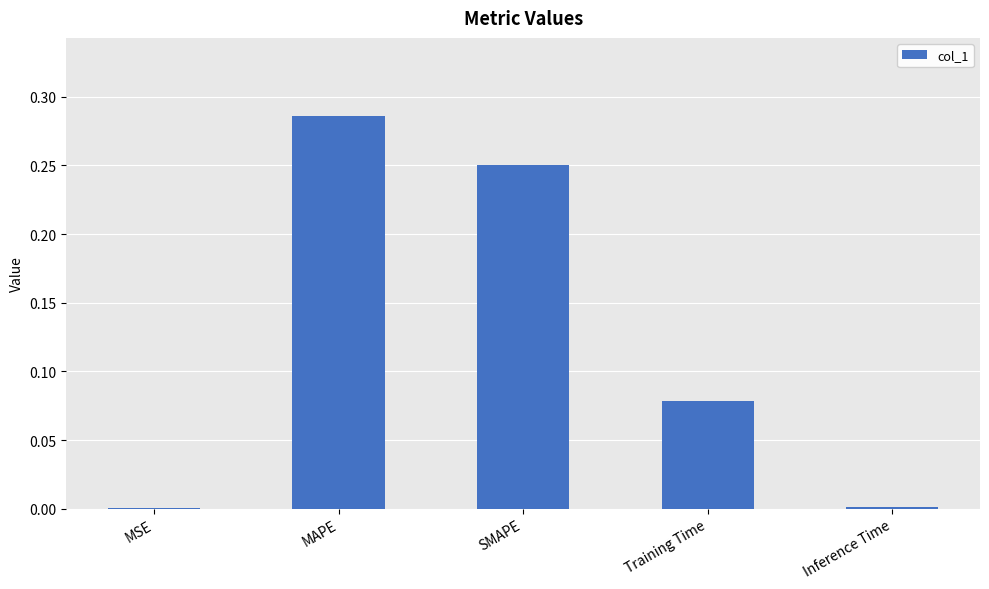

The chart shows a value of 0.5 at MAPE. True or false?

False